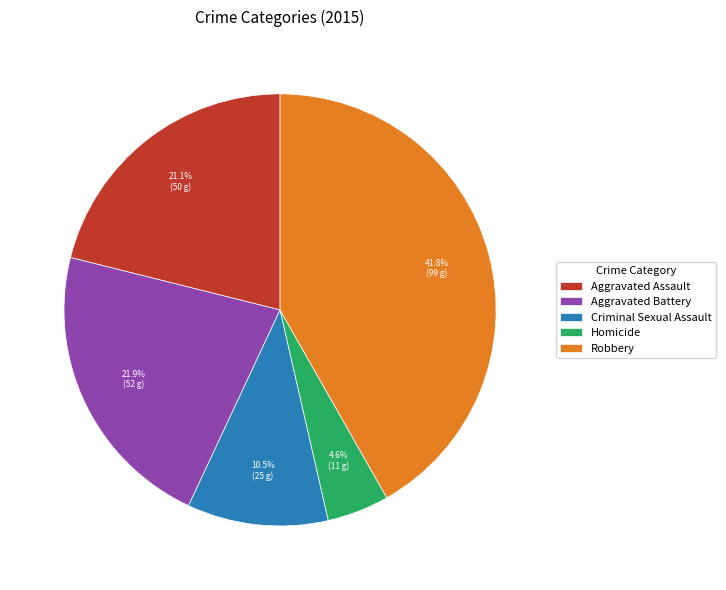

How many segments does this pie chart have?

5